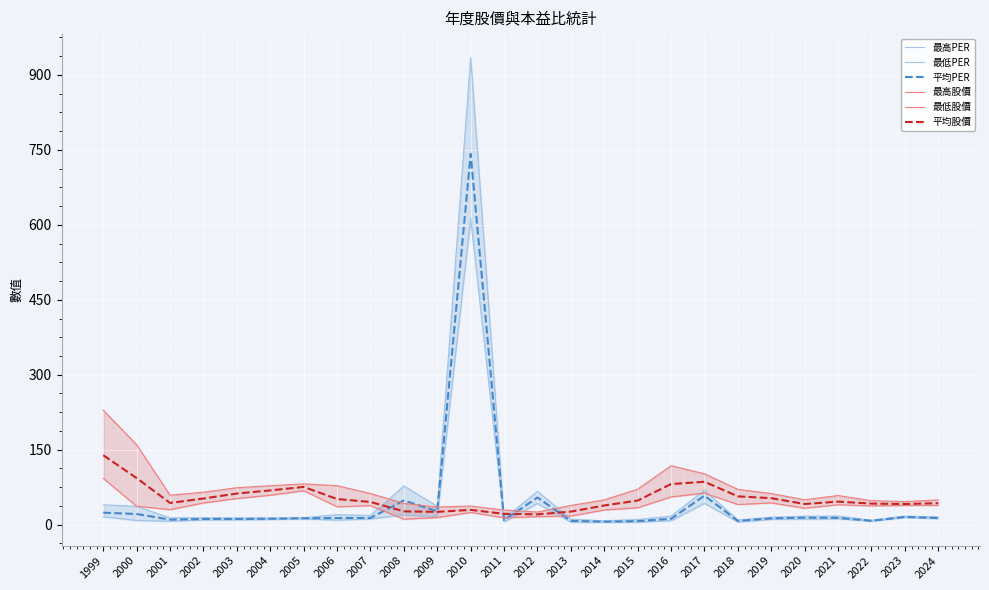

What are all the series names shown in the legend?

最高PER, 最低PER, 平均PER, 最高股價, 最低股價, 平均股價